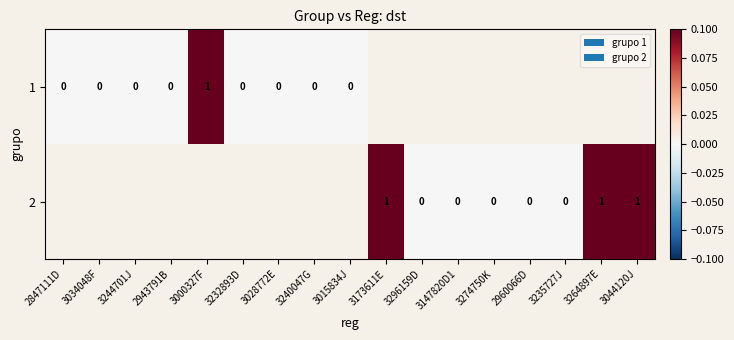

At which category does the chart reach its peak across all series?

3000327F